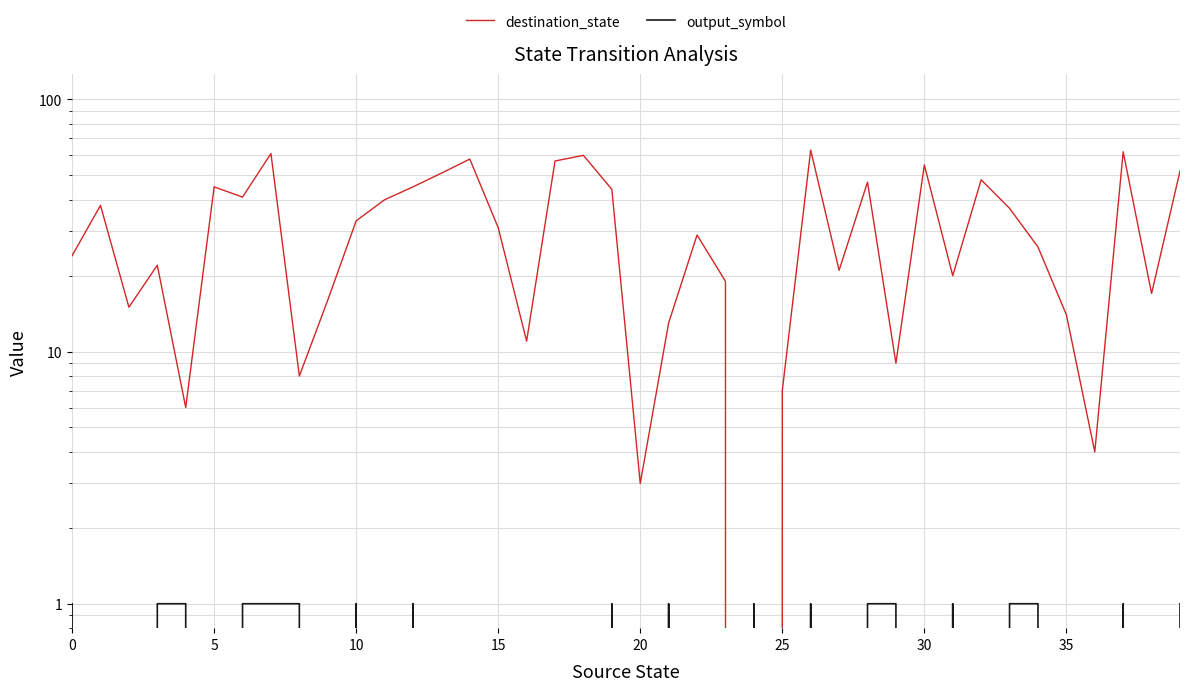

At 34, list the series in order from largest to smallest.

destination_state, output_symbol